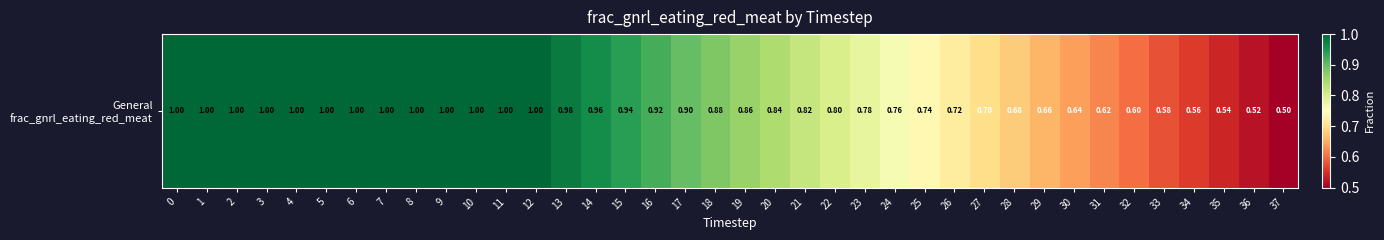

List the labels in order of value, smallest first.

37, 36, 35, 34, 33, 32, 31, 30, 29, 28, 27, 26, 25, 24, 23, 22, 21, 20, 19, 18, 17, 16, 15, 14, 13, 0, 1, 2, 3, 4, 5, 6, 7, 8, 9, 10, 11, 12